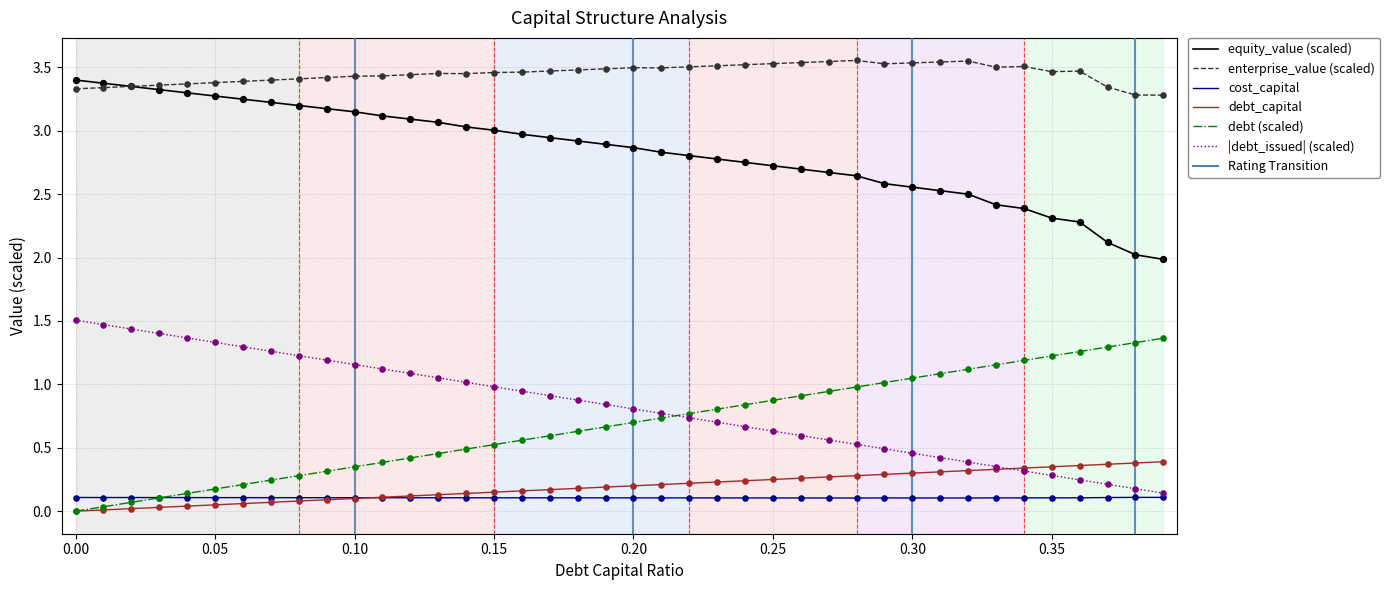

True or false: enterprise_value (scaled) has a value of 5.4 at 0.10.

False